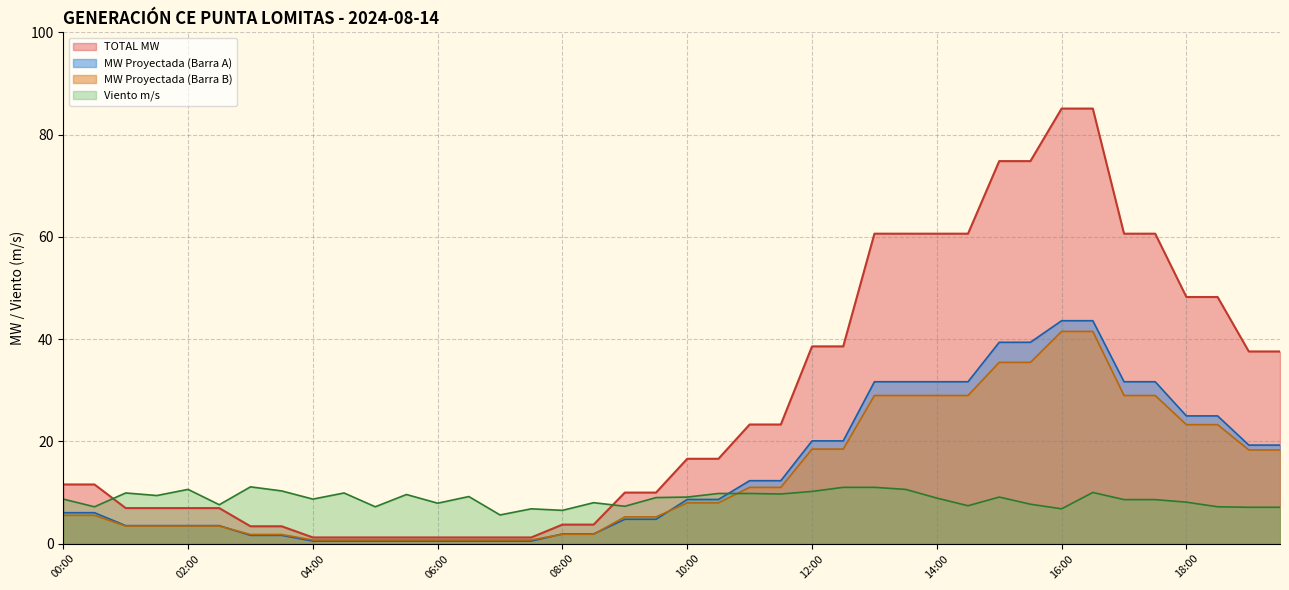

True or false: TOTAL MW has more than 1 points higher than both neighbors.

False